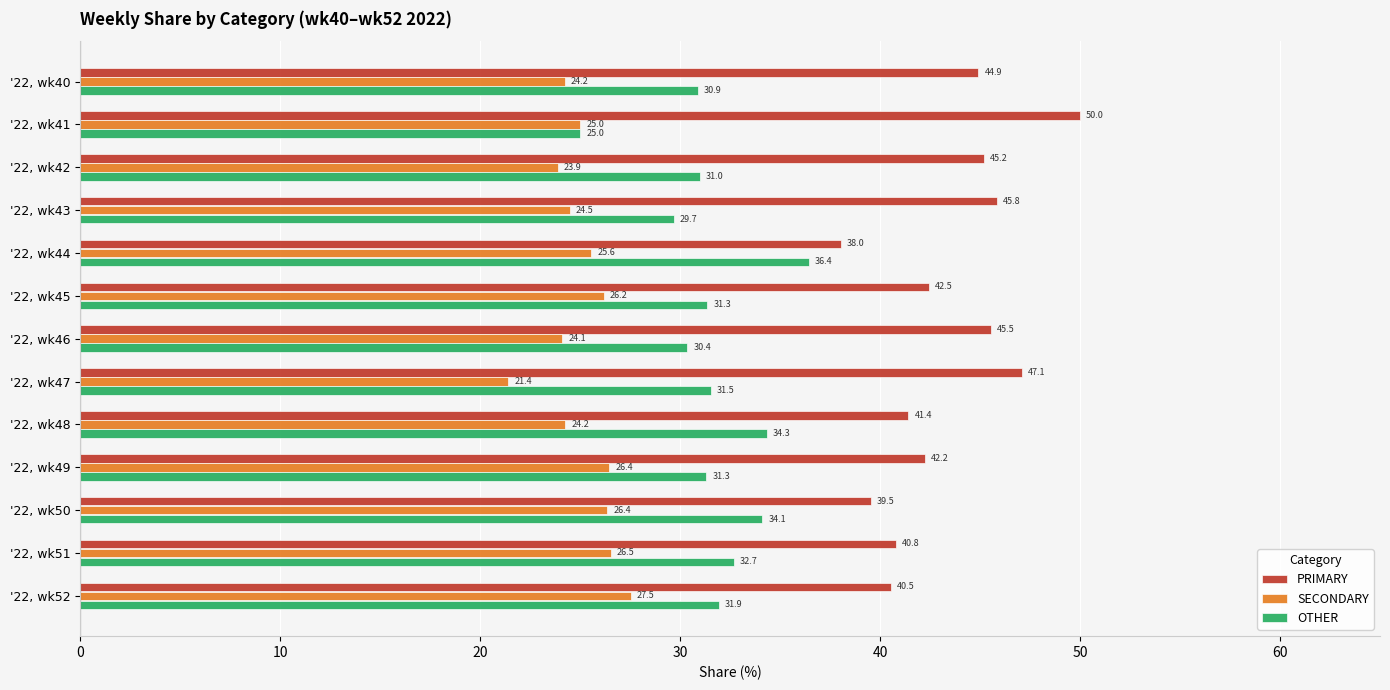

How many data points in PRIMARY are above 42?

8